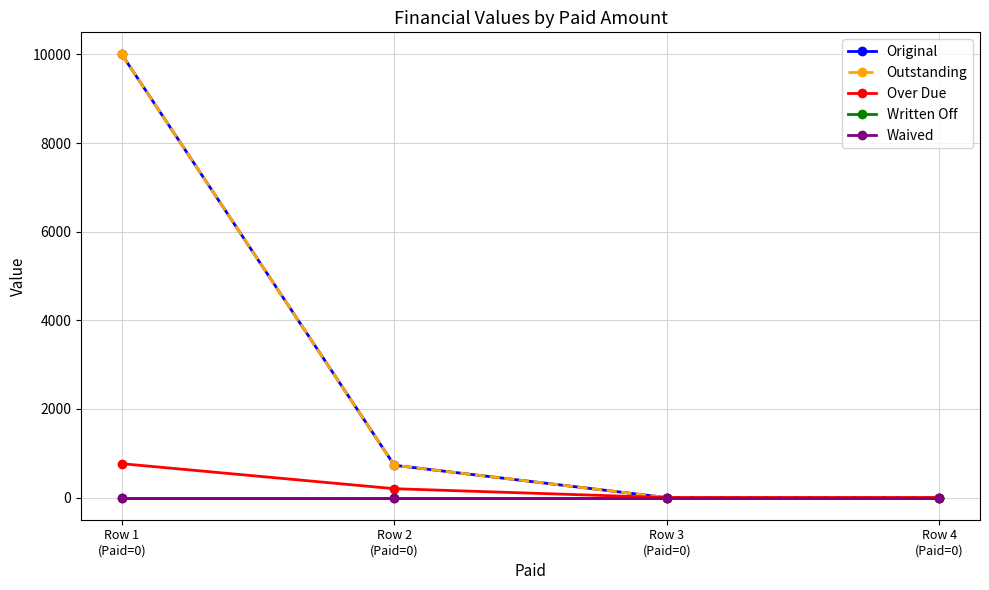

Which series has the largest range (max minus min)?

Original